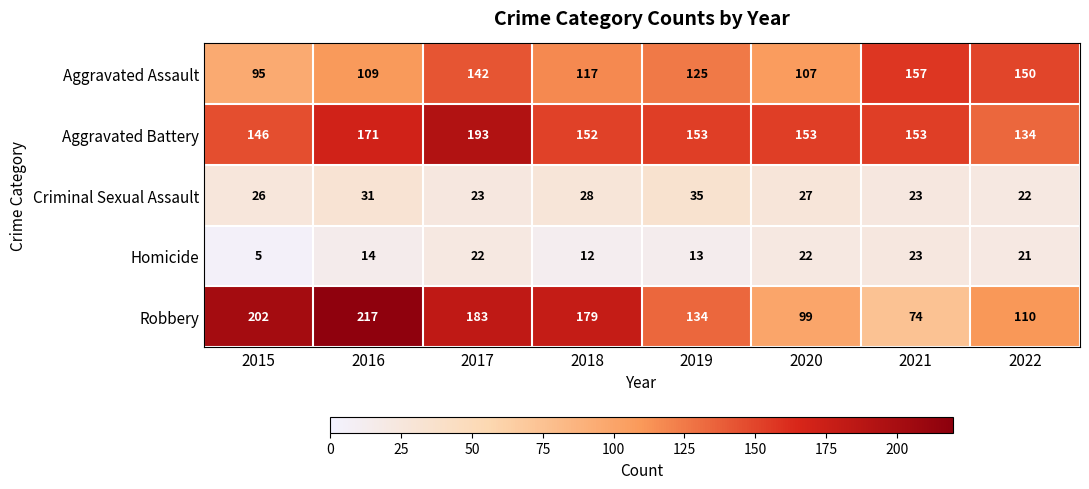

What is the difference between the second highest and second lowest values in the Homicide series?

10